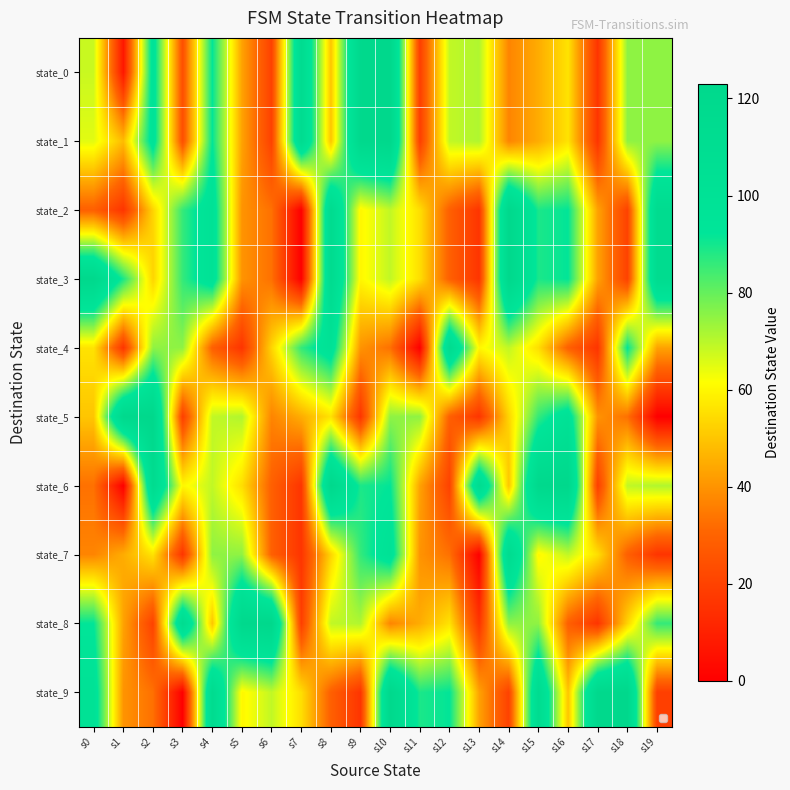

Count the number of categories in the chart.

20